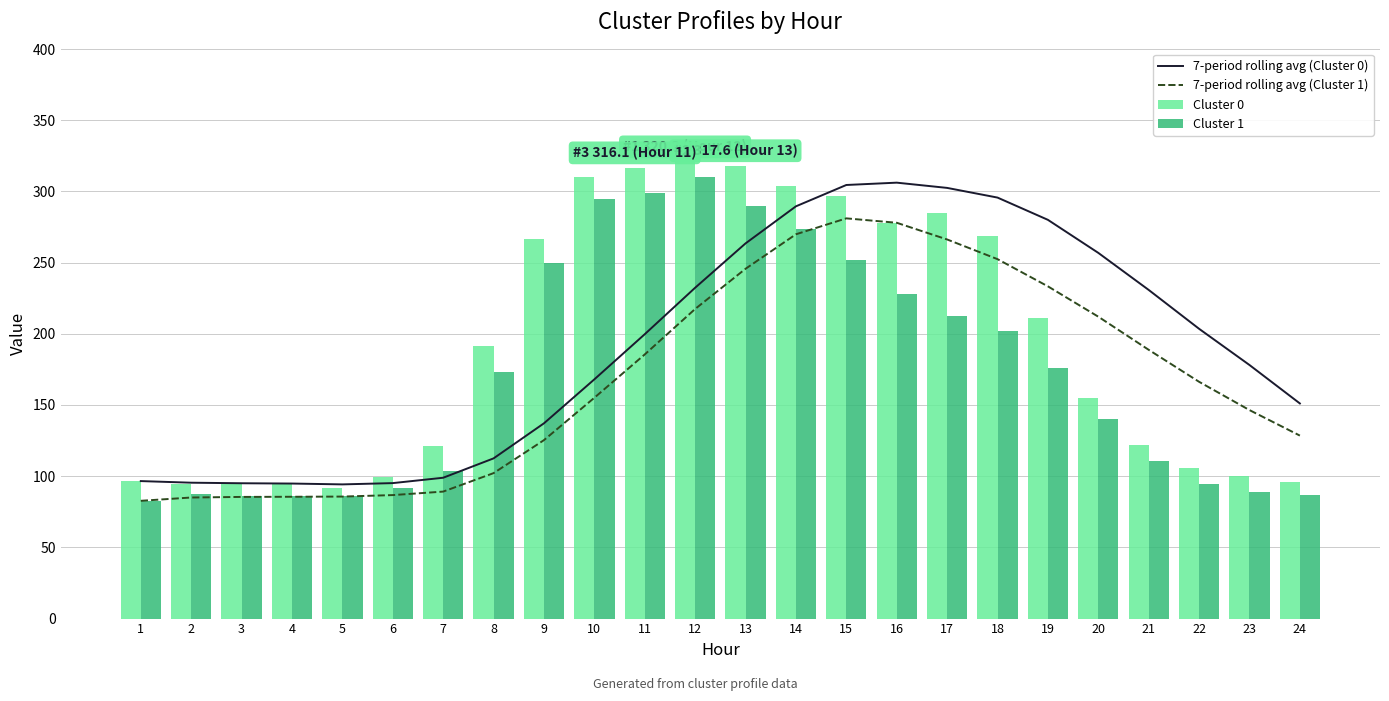

Where is Cluster 0 nearest to the value 206?

19